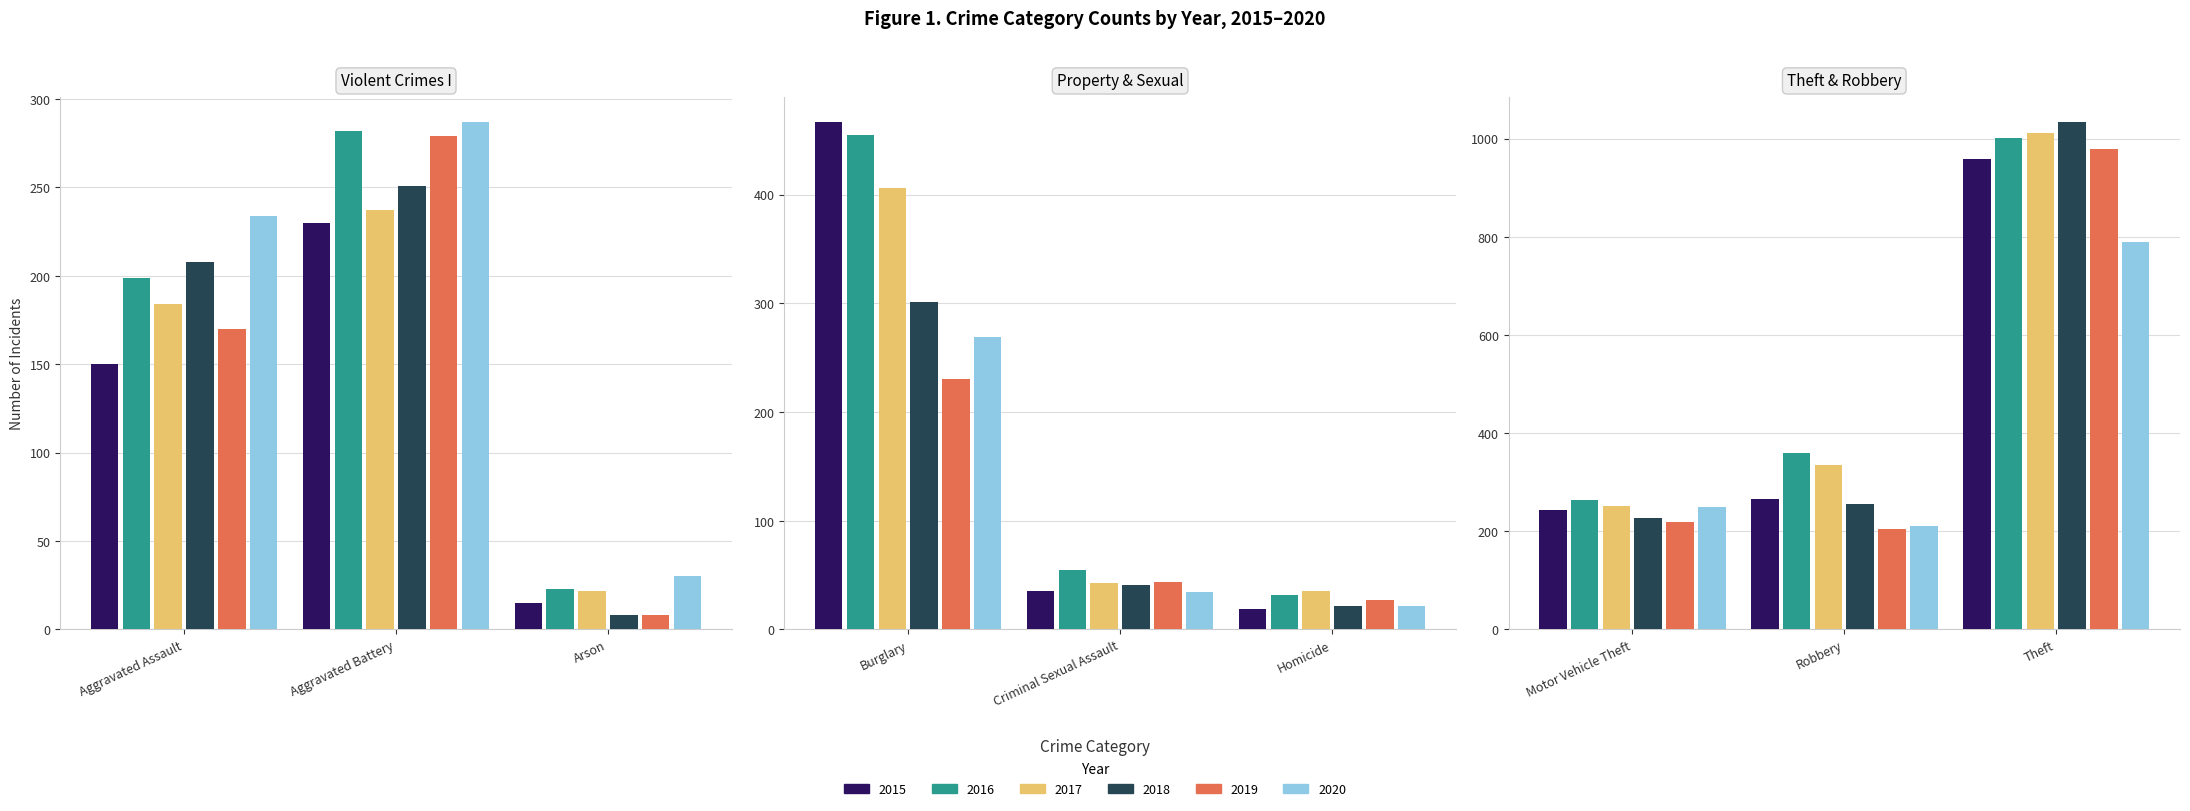

What is the smallest value displayed?

8